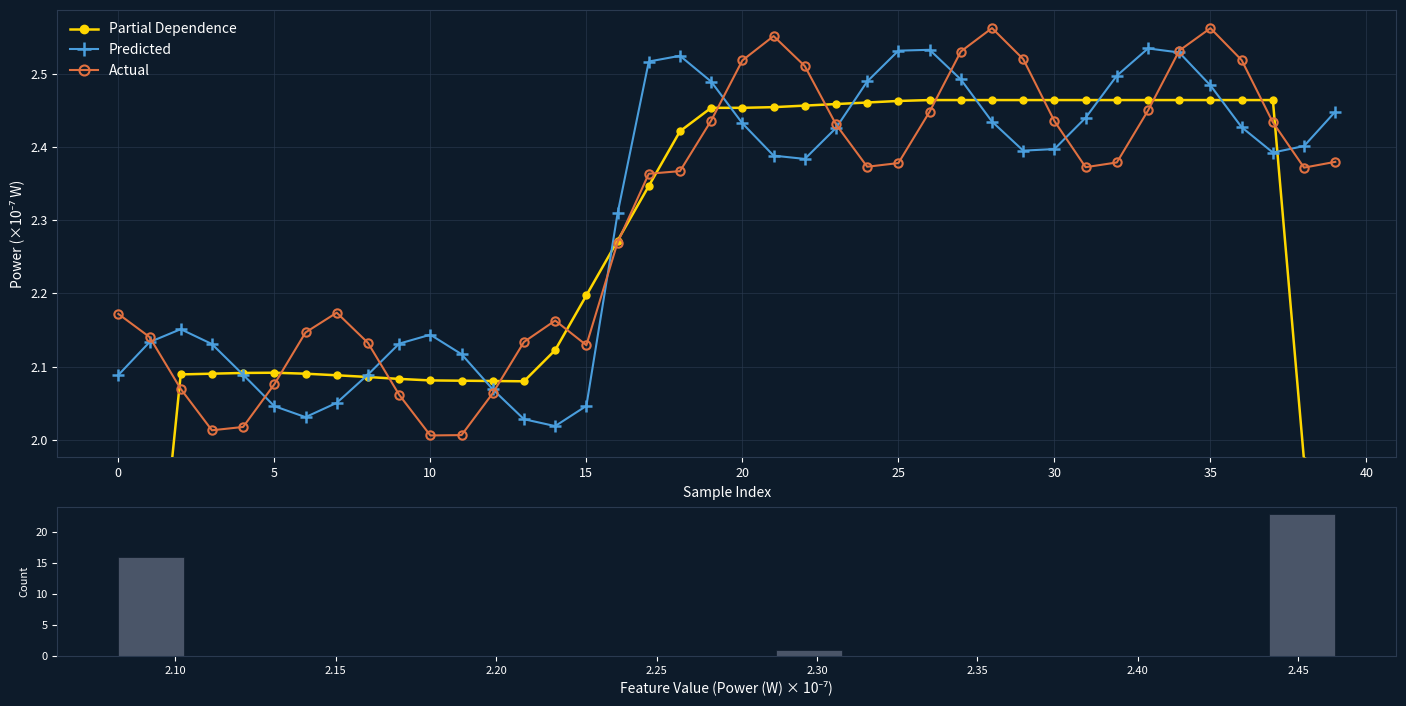

At which category is the sum across all series the highest?

34